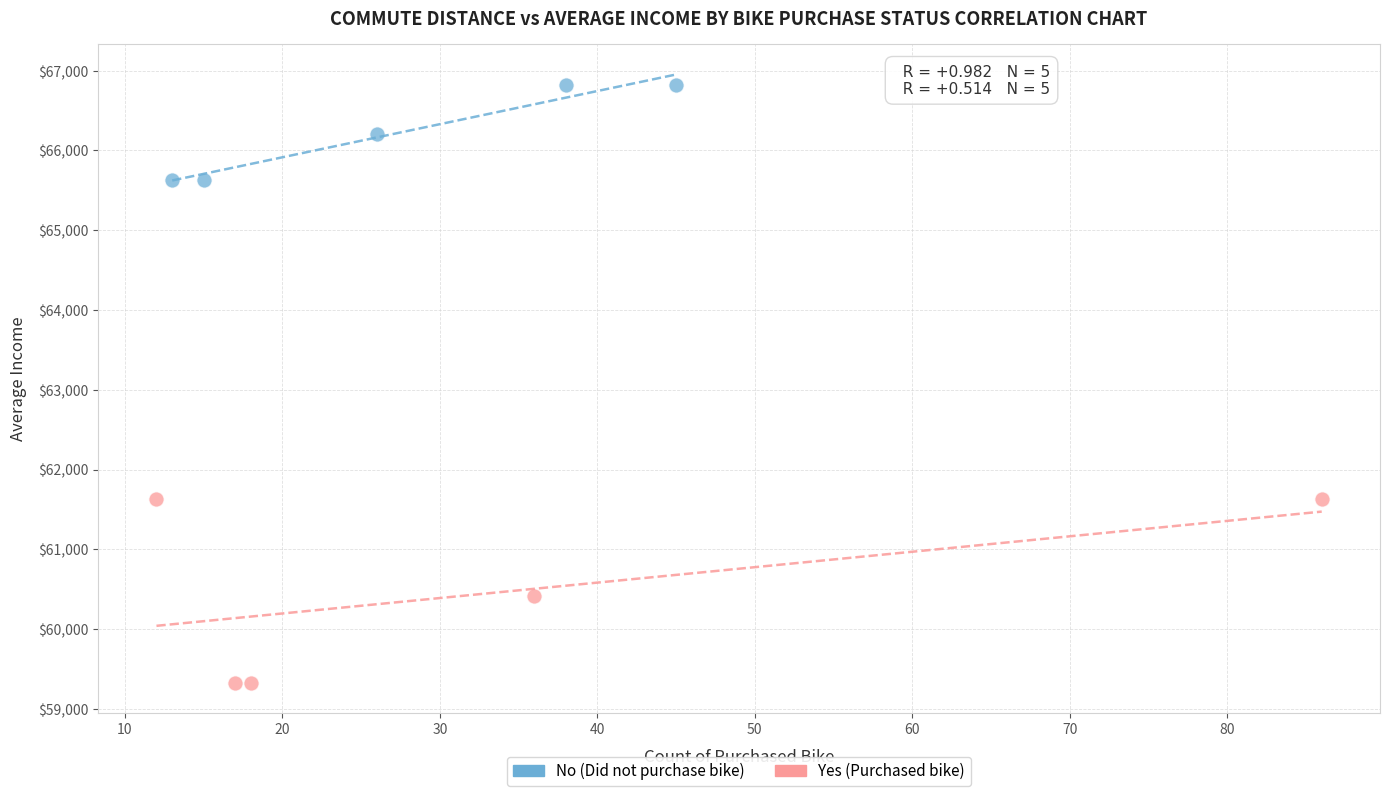

Which series reaches the maximum Y coordinate?

No (Did not purchase bike)